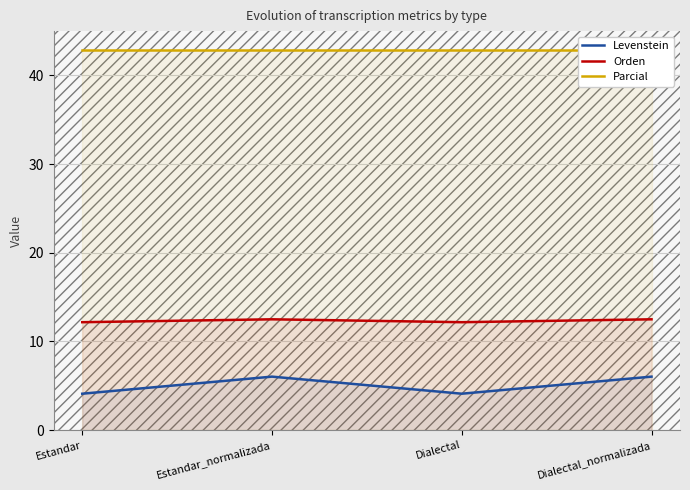

The Orden series shows 12.5 at Estandar_normalizada. True or false?

True